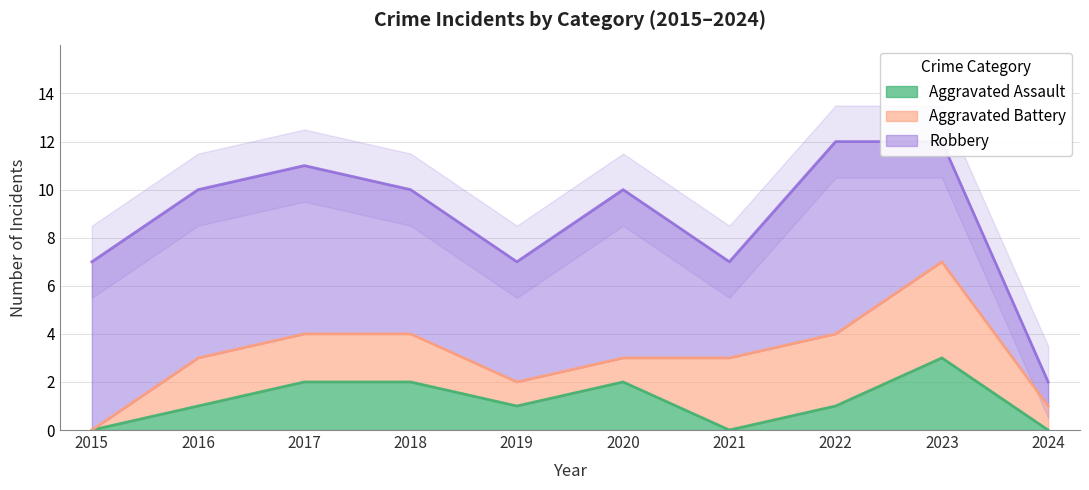

What is the total value across all series at 2016?

10